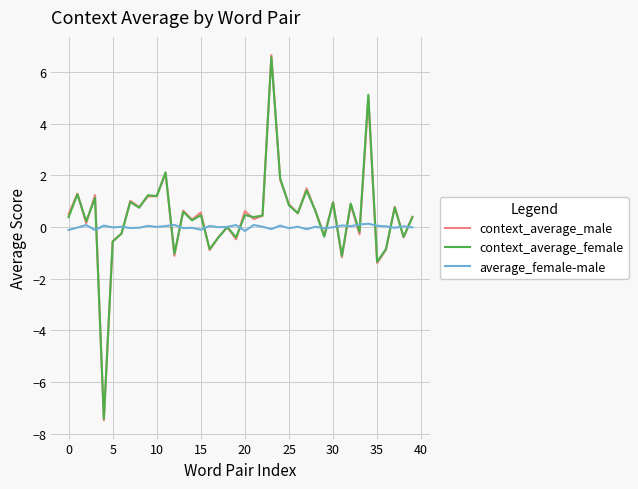

At how many categories does at least one series exceed -1?

40